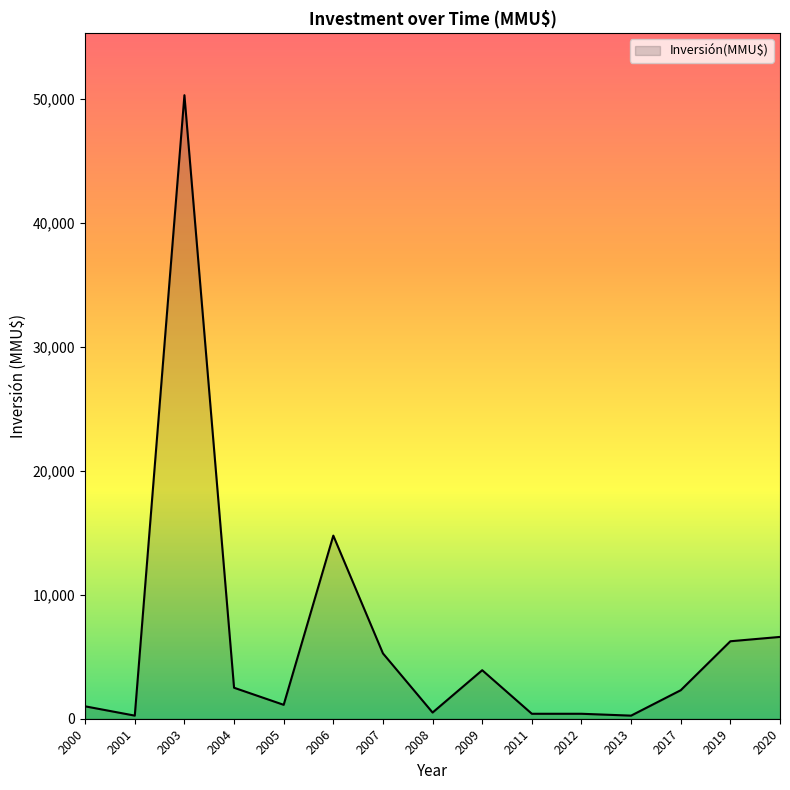

What is the ratio of the value at 2006 to the value at 2007?

2.8